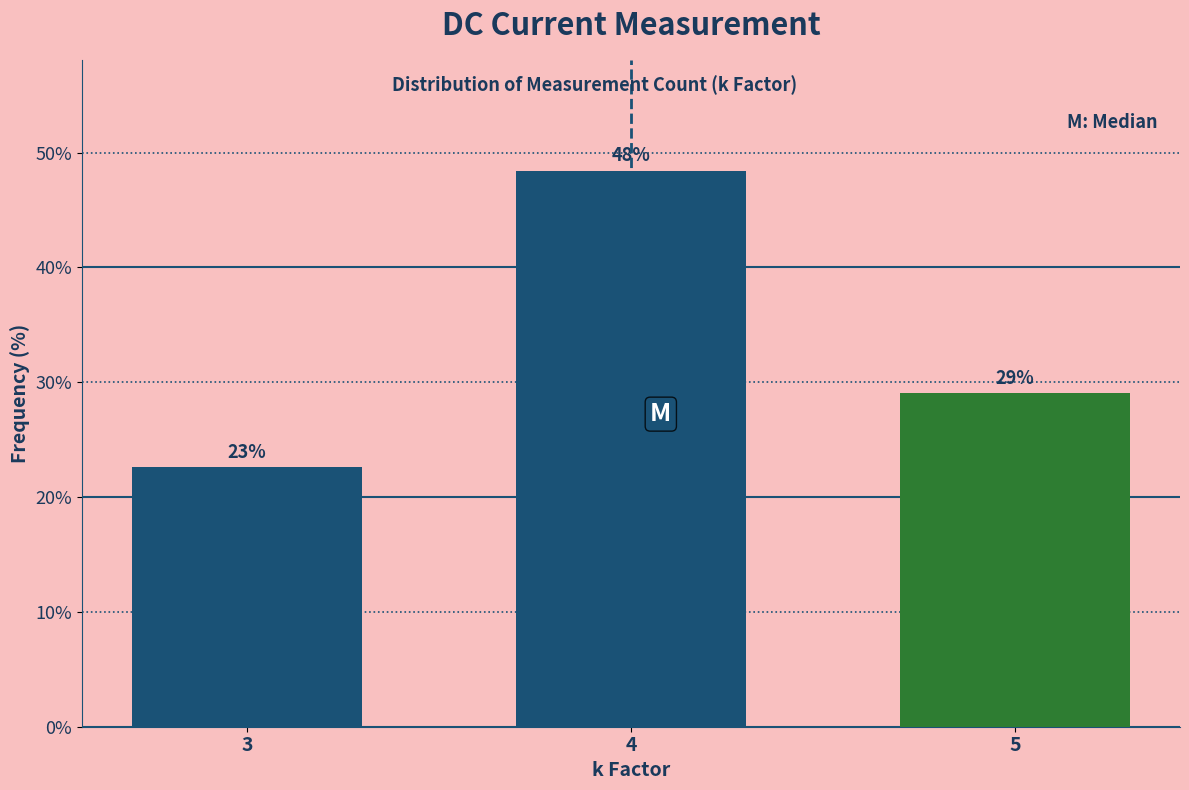

How many bars are there in total?

3